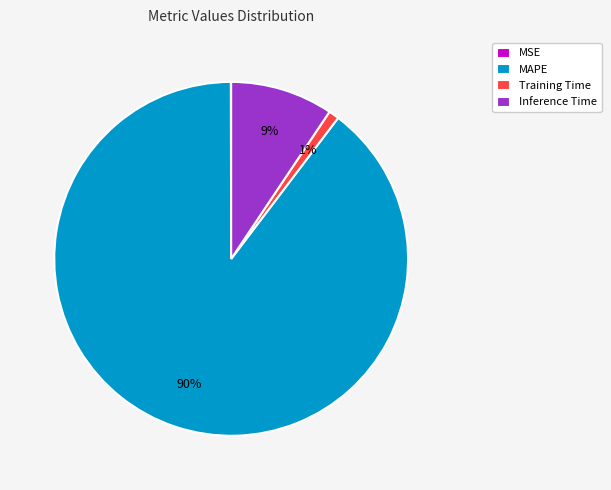

To the nearest percent, what portion does Inference Time represent?

9%